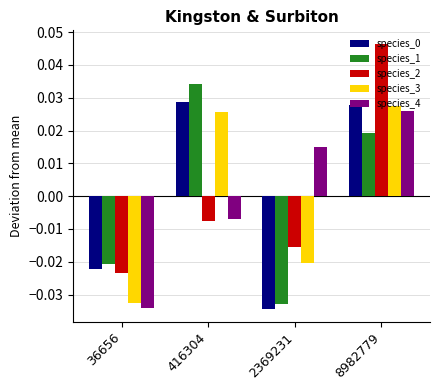

How many groups of bars are there?

4